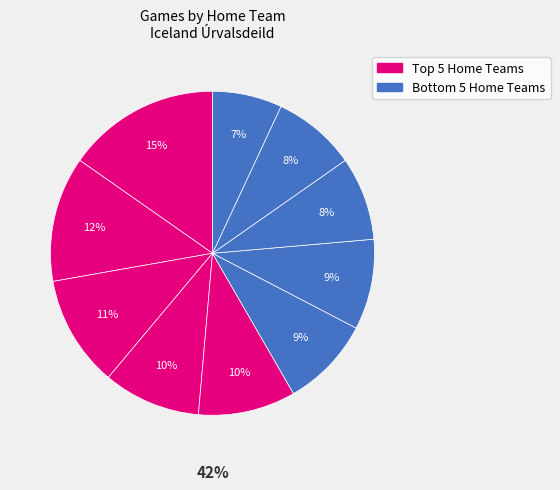

To the nearest percent, what is the average slice percentage?

10%